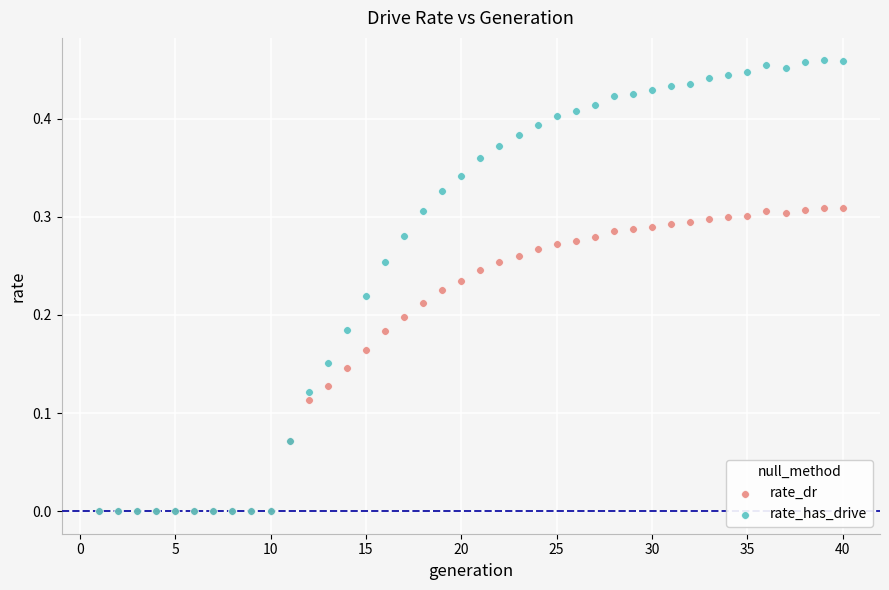

Which series has the largest Y range (max minus min)?

rate_has_drive